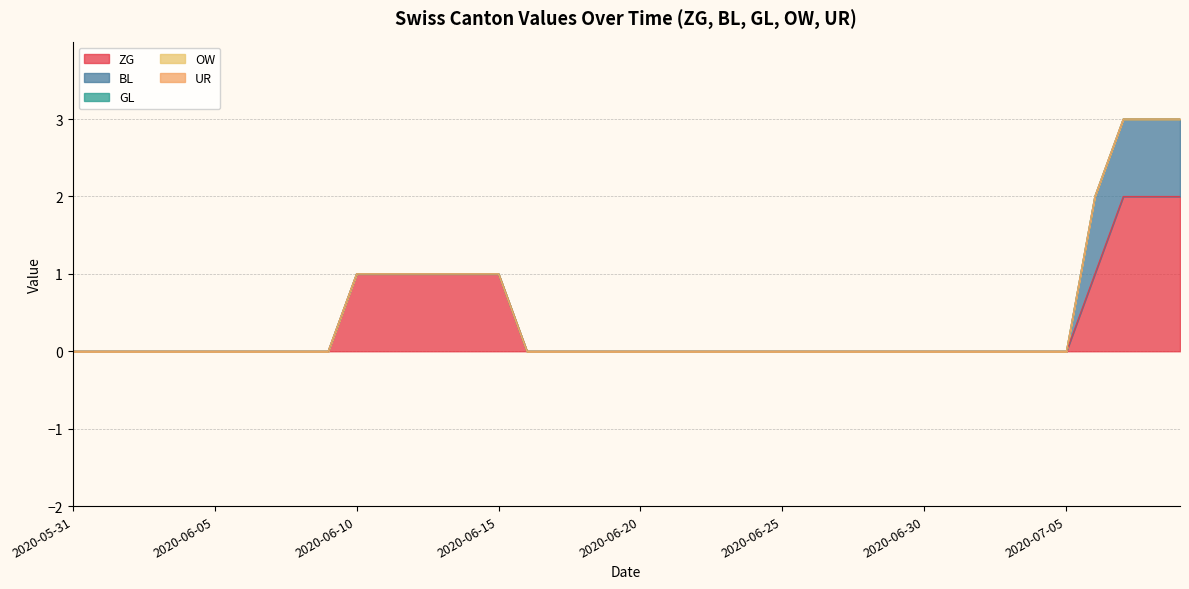

What is the label of the 5th point from the left?

2020-06-04